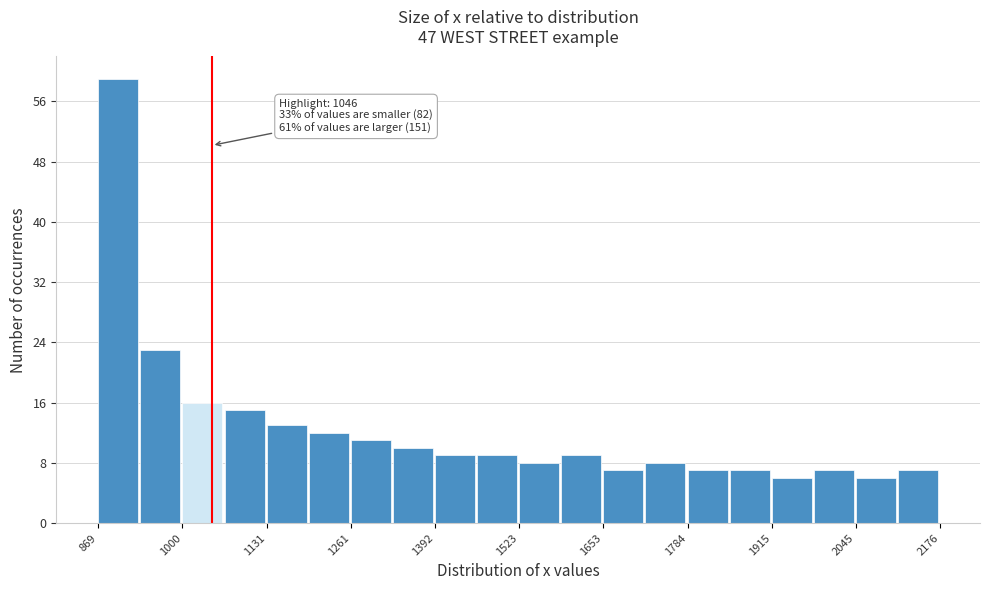

Around what value on the x-axis is the tallest bar? Give the approximate position of its centre, as read against the axis.

900